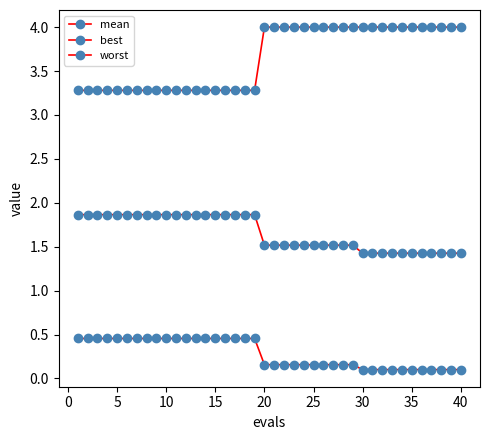

Is this an area chart (filled region under the line)?

No